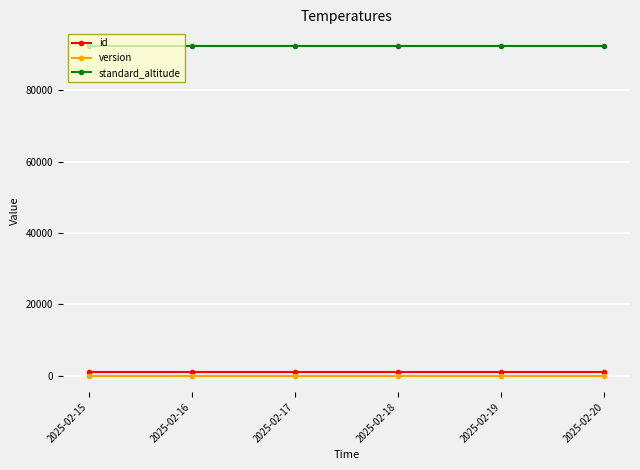

What is the sum of the version values at 2025-02-17 and 2025-02-20?

4